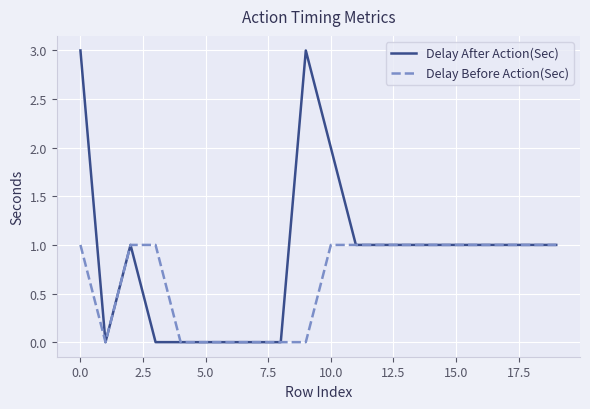

Rank the series by their average value, from highest to lowest.

Delay After Action(Sec), Delay Before Action(Sec)